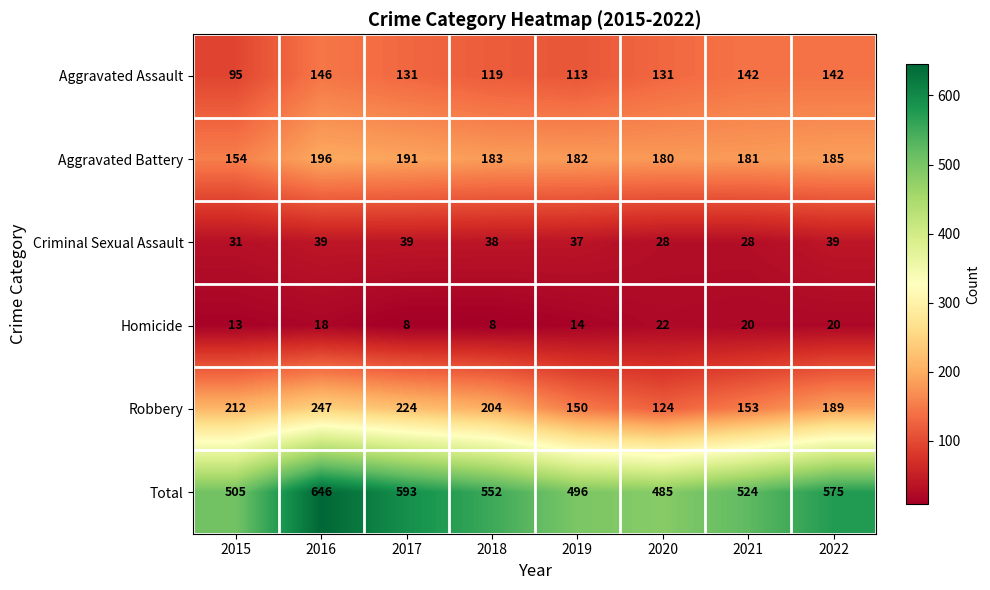

What is the approximate value of Homicide at 2017?

8